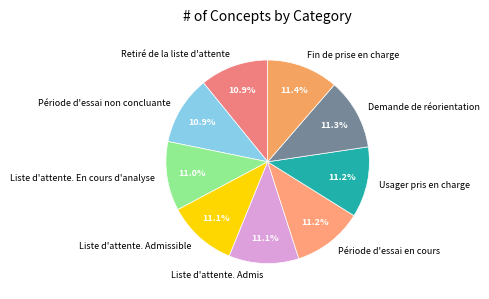

What percentage is the Fin de prise en charge slice, to the nearest percent?

11%